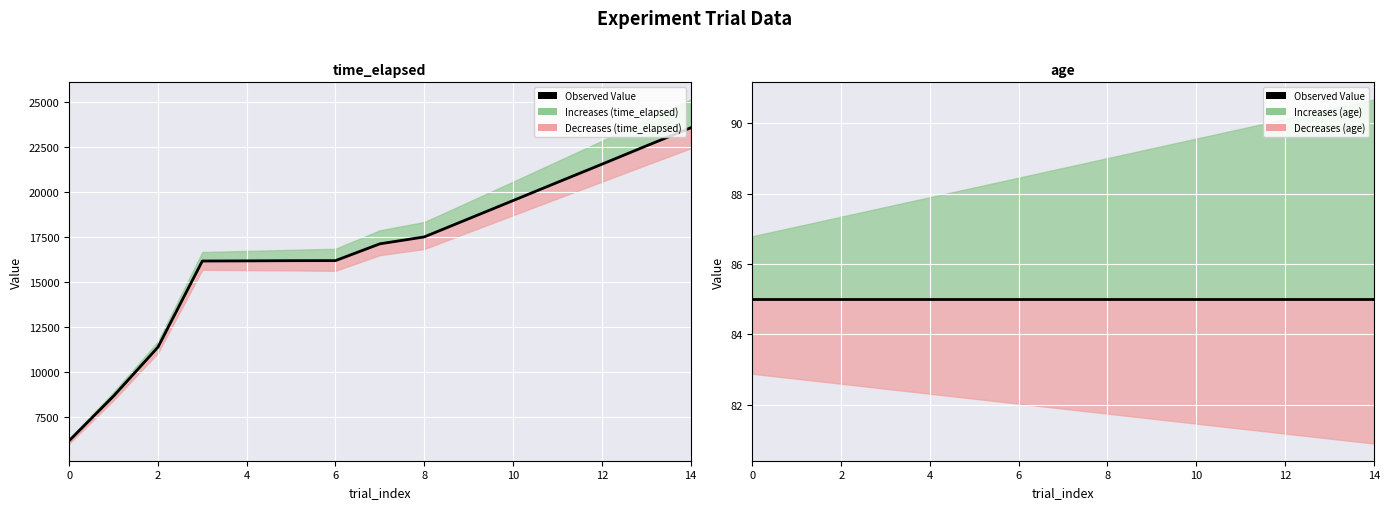

True or false: the data shows 4541 at 8.

False